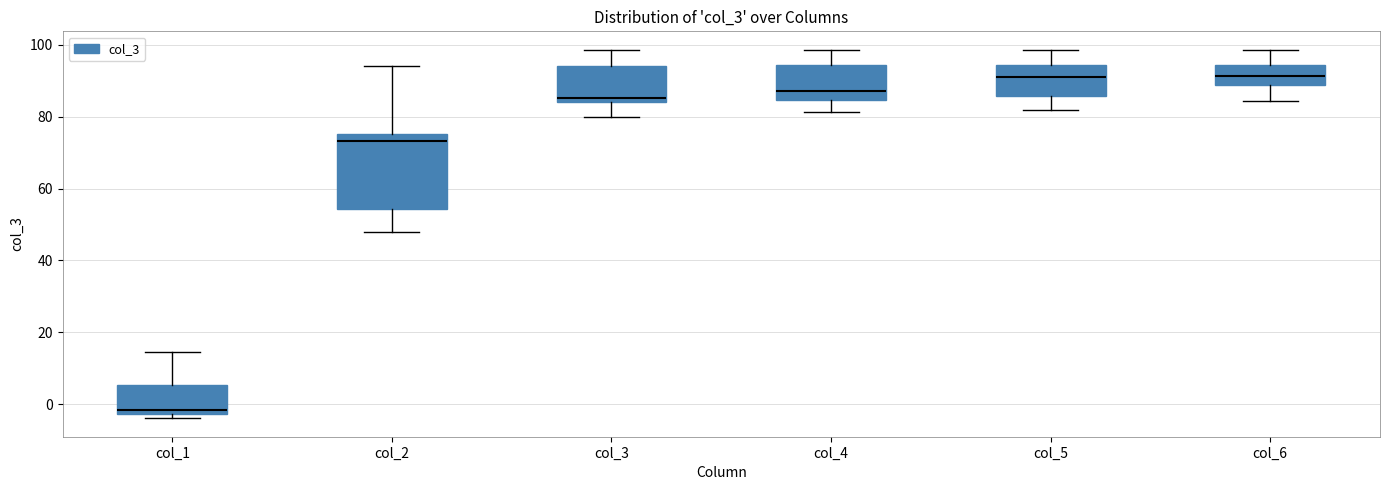

Reading left to right, transcribe this box plot: for each box, give where its median line is, the range the box spans, and where its two whiskers end, as read against the y-axis. The values are not printed on the chart, so give them approximately, as read against the axis.

col_1: median -2 (just above the box's lower edge), box -2 to 6, whiskers -4 to 14
col_2: median 74, box 54 to 76, whiskers 48 to 94
col_3: median 86, box 84 to 94, whiskers 80 to 98
col_4: median 88, box 84 to 94, whiskers 82 to 98
col_5: median 92, box 86 to 94, whiskers 82 to 98
col_6: median 92, box 88 to 94, whiskers 84 to 98